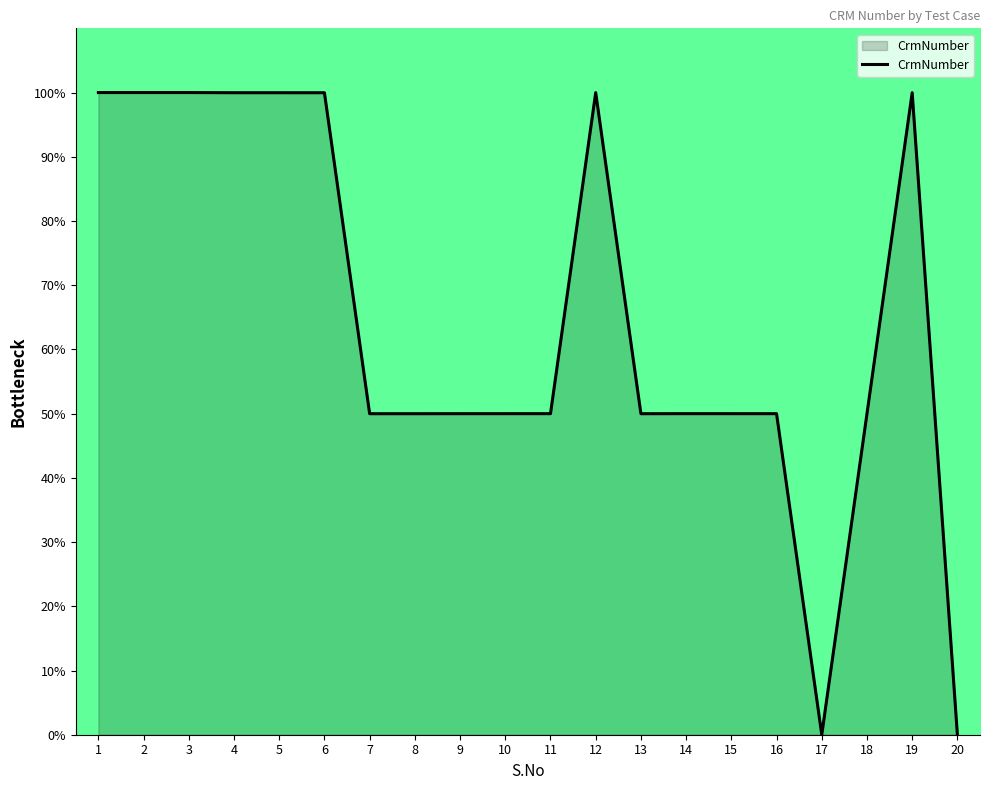

True or false: the data shows 31.6 at 13.

False